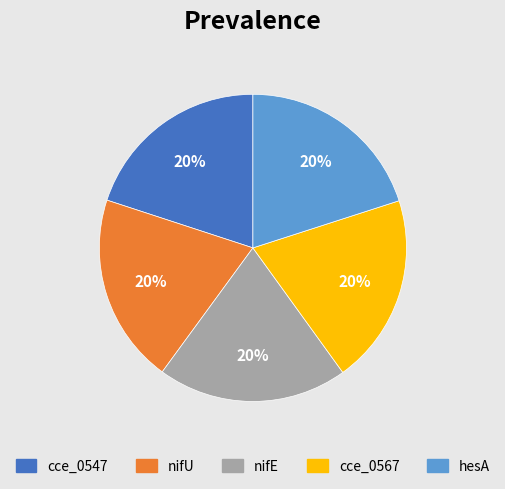

Is the sum of cce_0547 and cce_0567 greater than half?

No